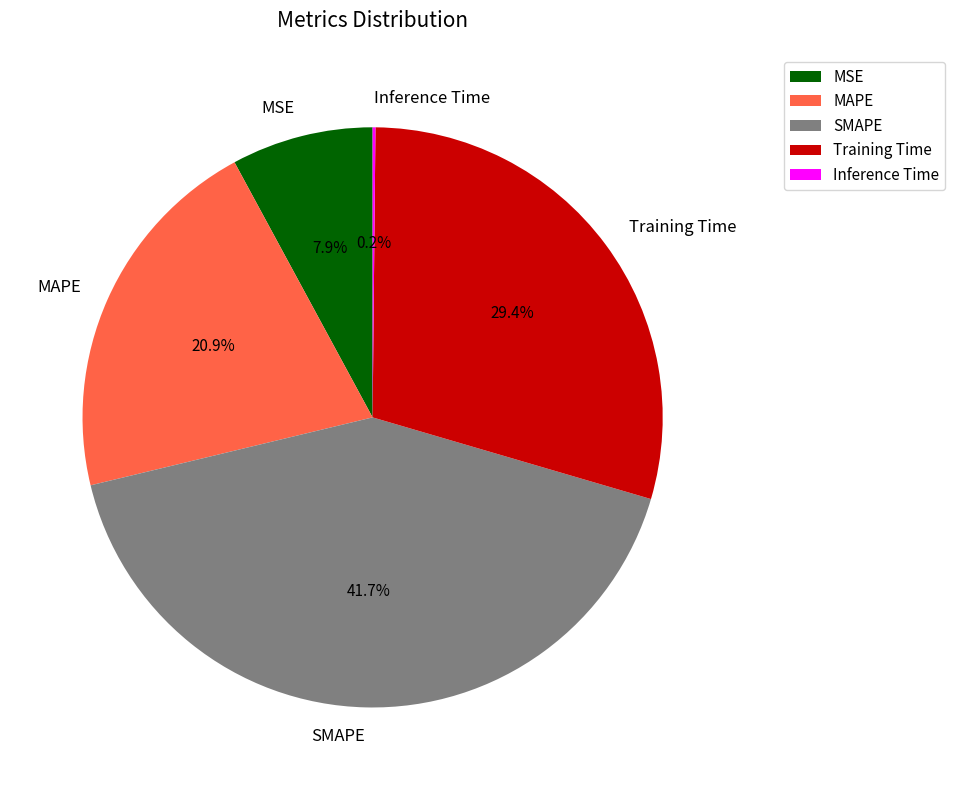

The MAPE slice represents 21% of the pie. True or false?

True